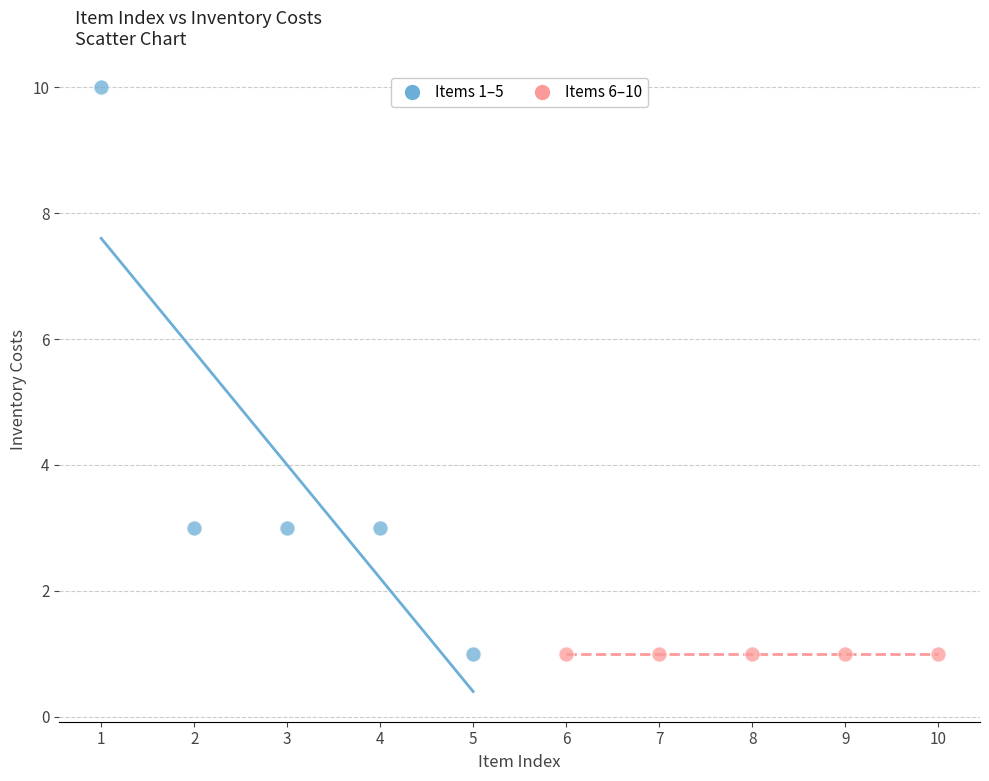

Which series reaches the maximum Y coordinate?

Items 1–5